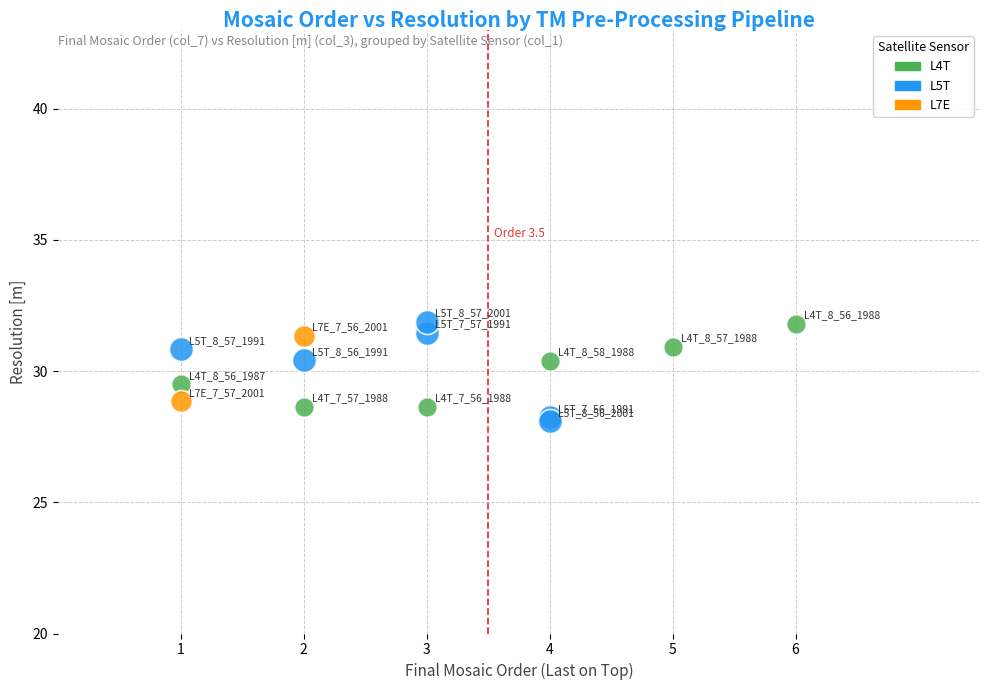

What are all the series names shown in the legend?

L4T, L5T, L7E